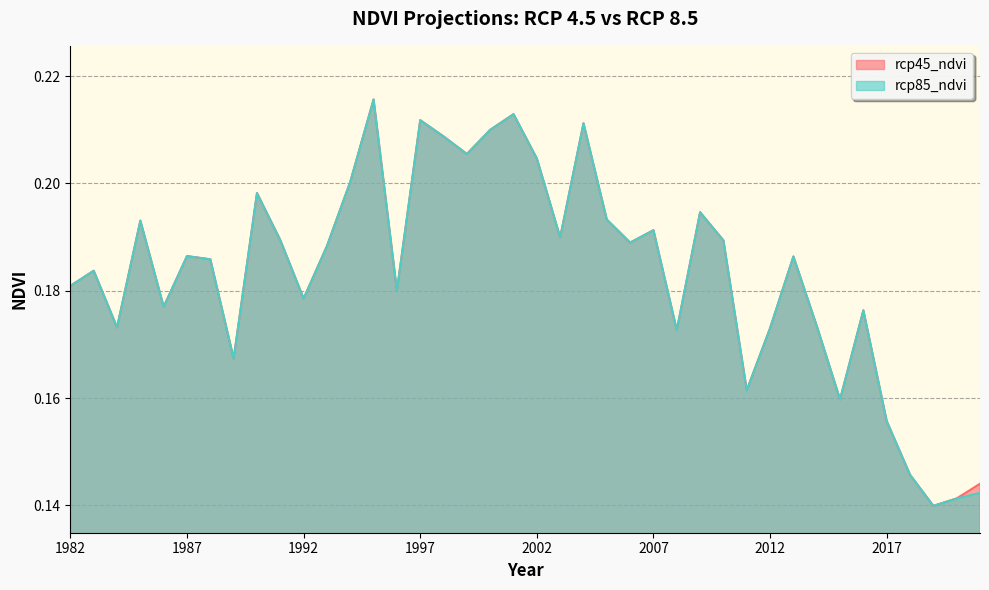

Which series has the largest total across all categories?

rcp45_ndvi